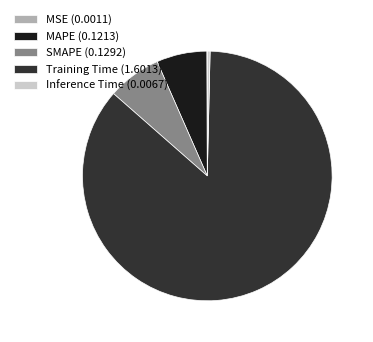

Which slice represents more than half of the pie?

Training Time